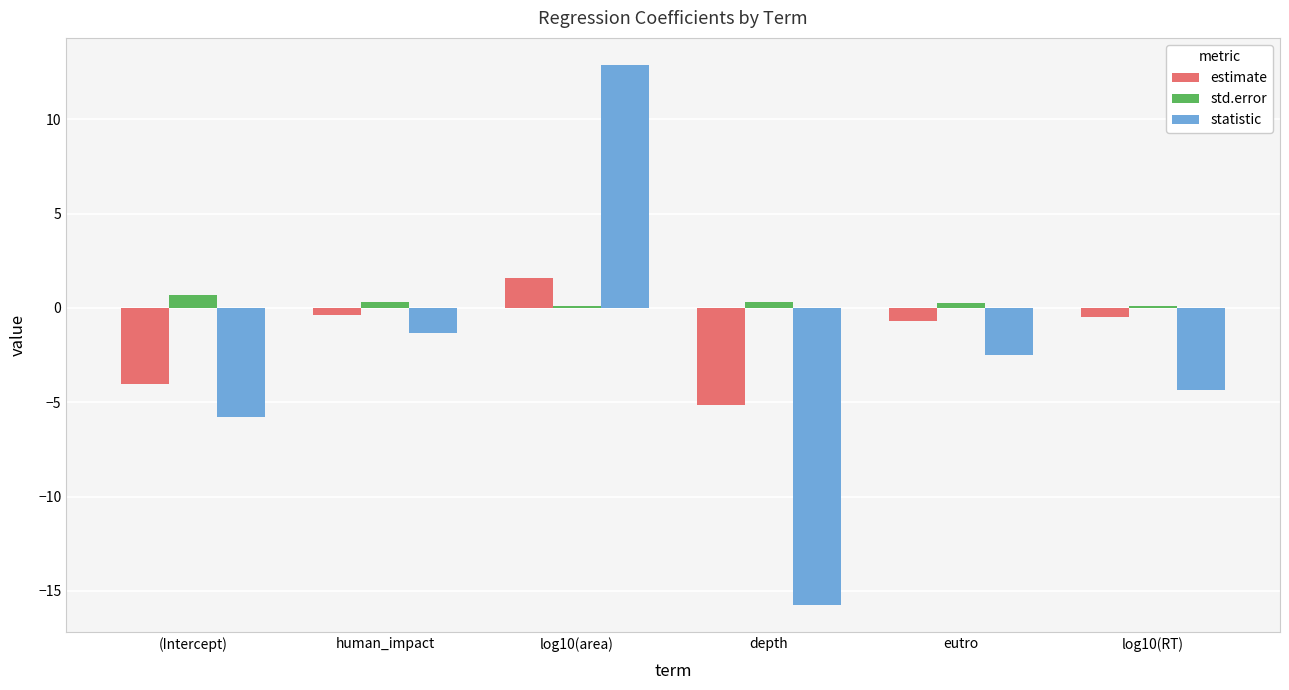

Rank the series by their average value, from highest to lowest.

std.error, estimate, statistic